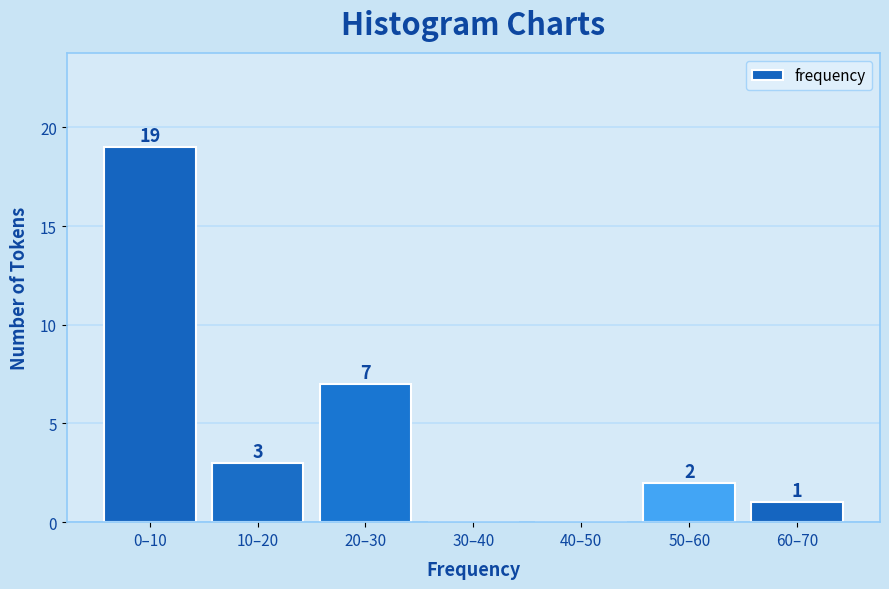

Reading right to left, transcribe all the data shown in this chart.

60–70=1	50–60=2	40–50=0	30–40=0	20–30=7	10–20=3	0–10=19